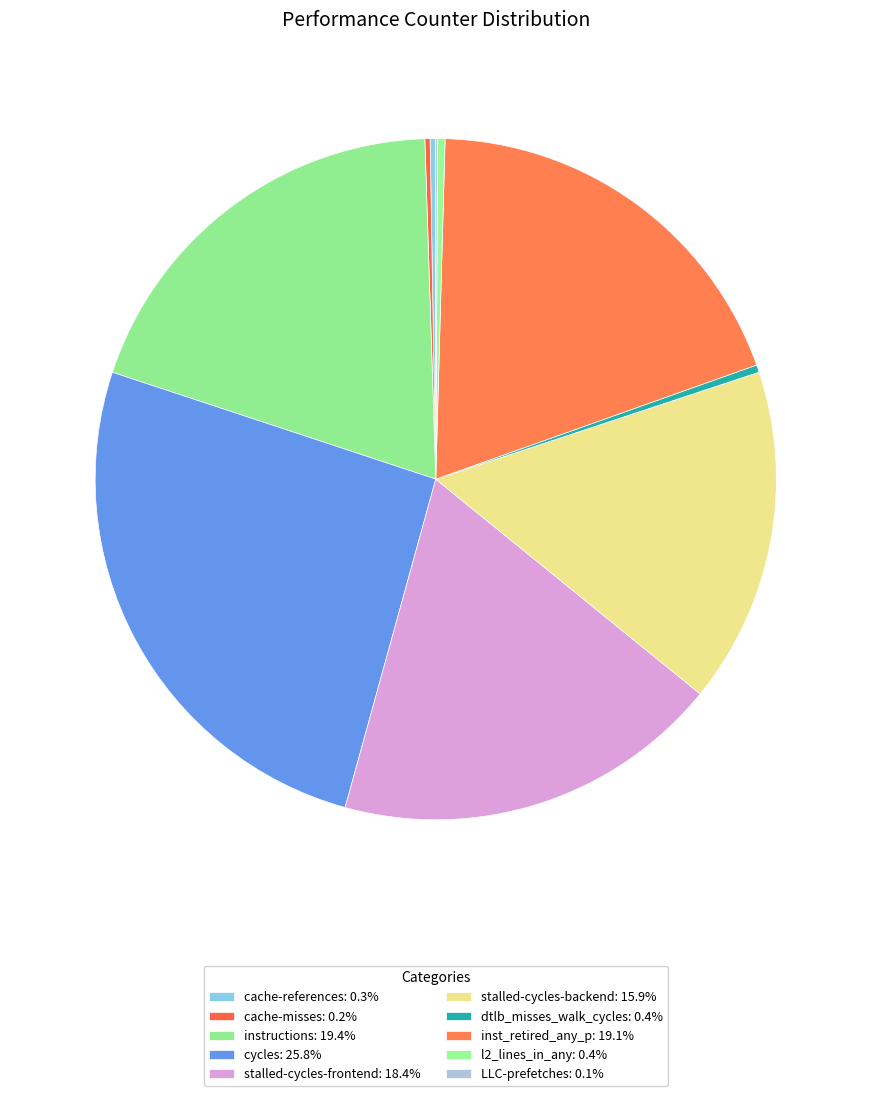

To the nearest percent, what portion does instructions represent?

19%